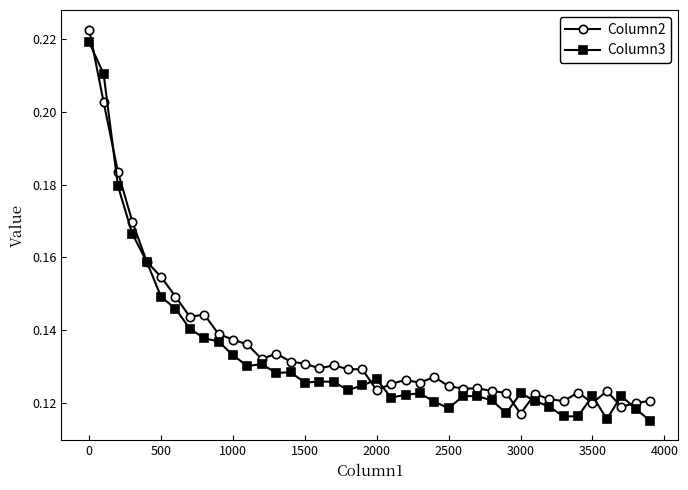

How many Column3 values are between 0 and 1?

40